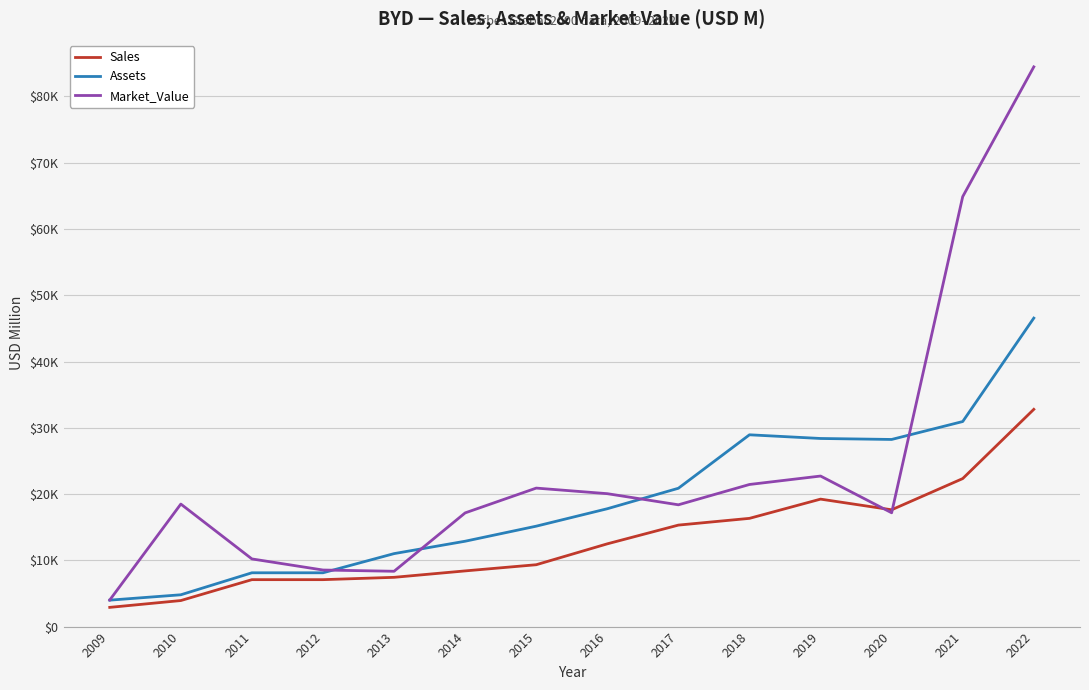

What are all the series names shown in the legend?

Sales, Assets, Market_Value